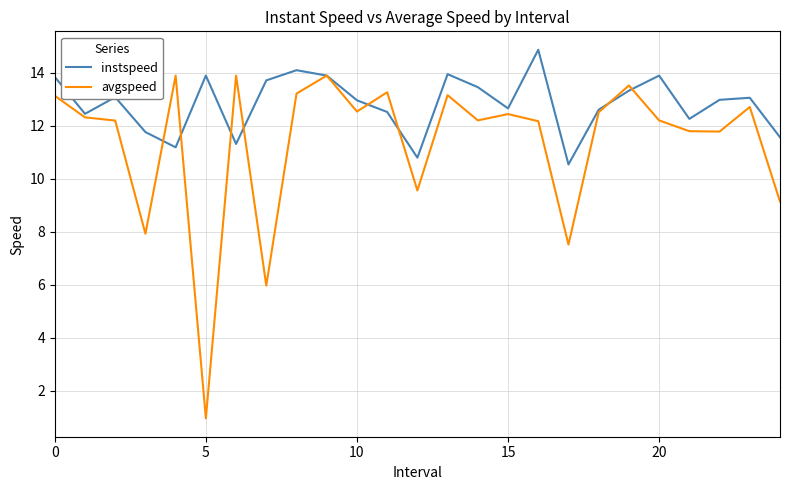

List the series in order of their peak value, highest first.

instspeed, avgspeed